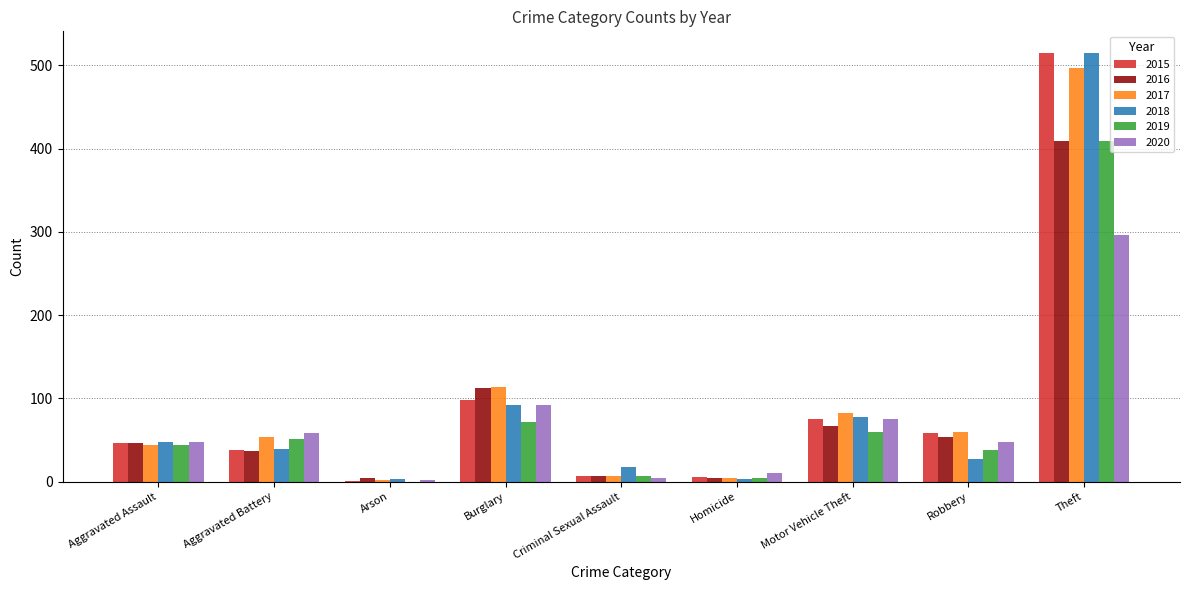

Which category has the highest value across all series?

Theft